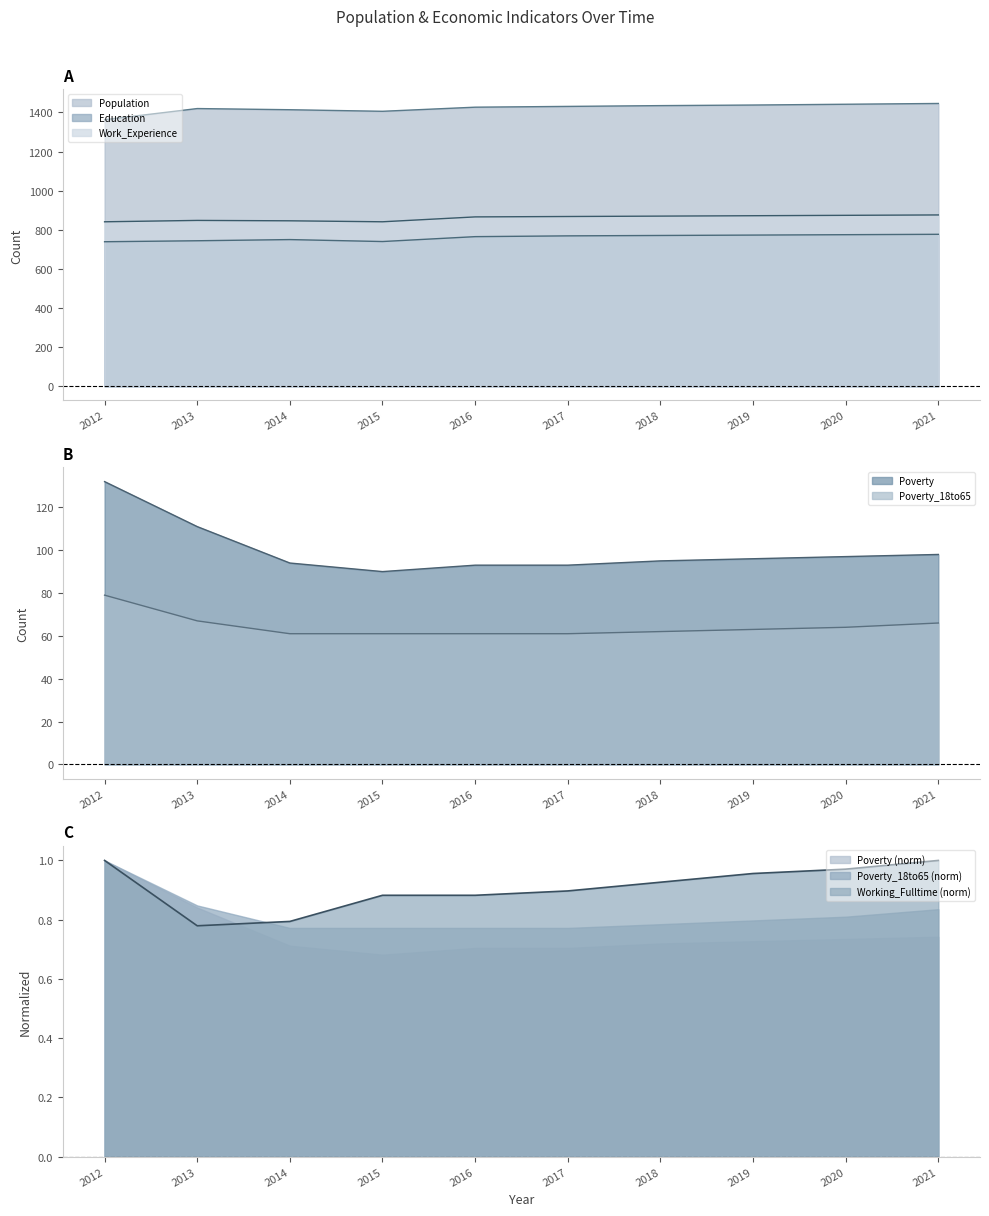

Which category has the highest value across all series?

2021